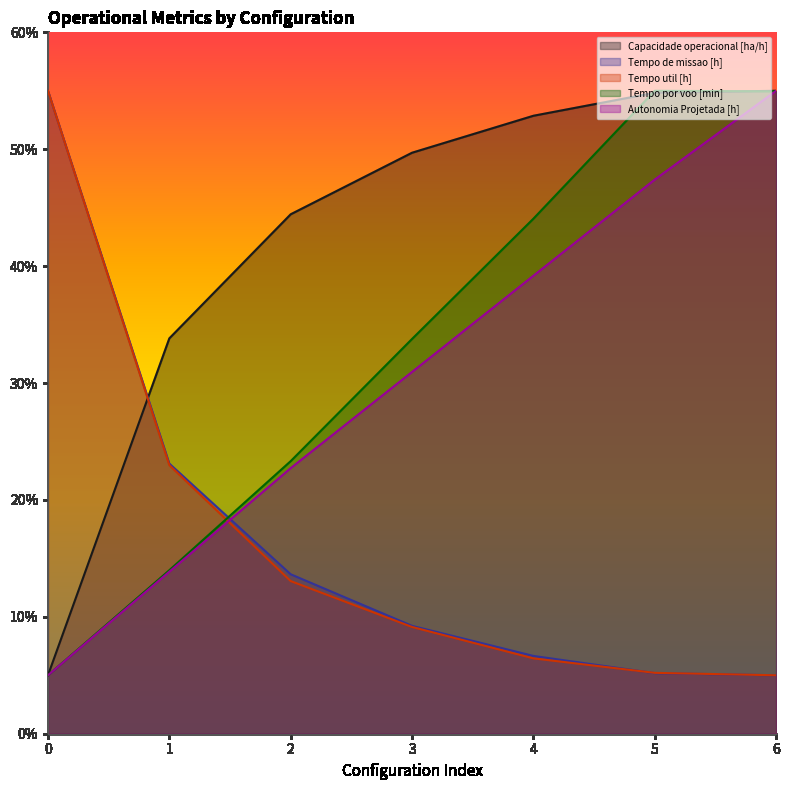

How many data points in Tempo de missao [h] are less than 9?

3